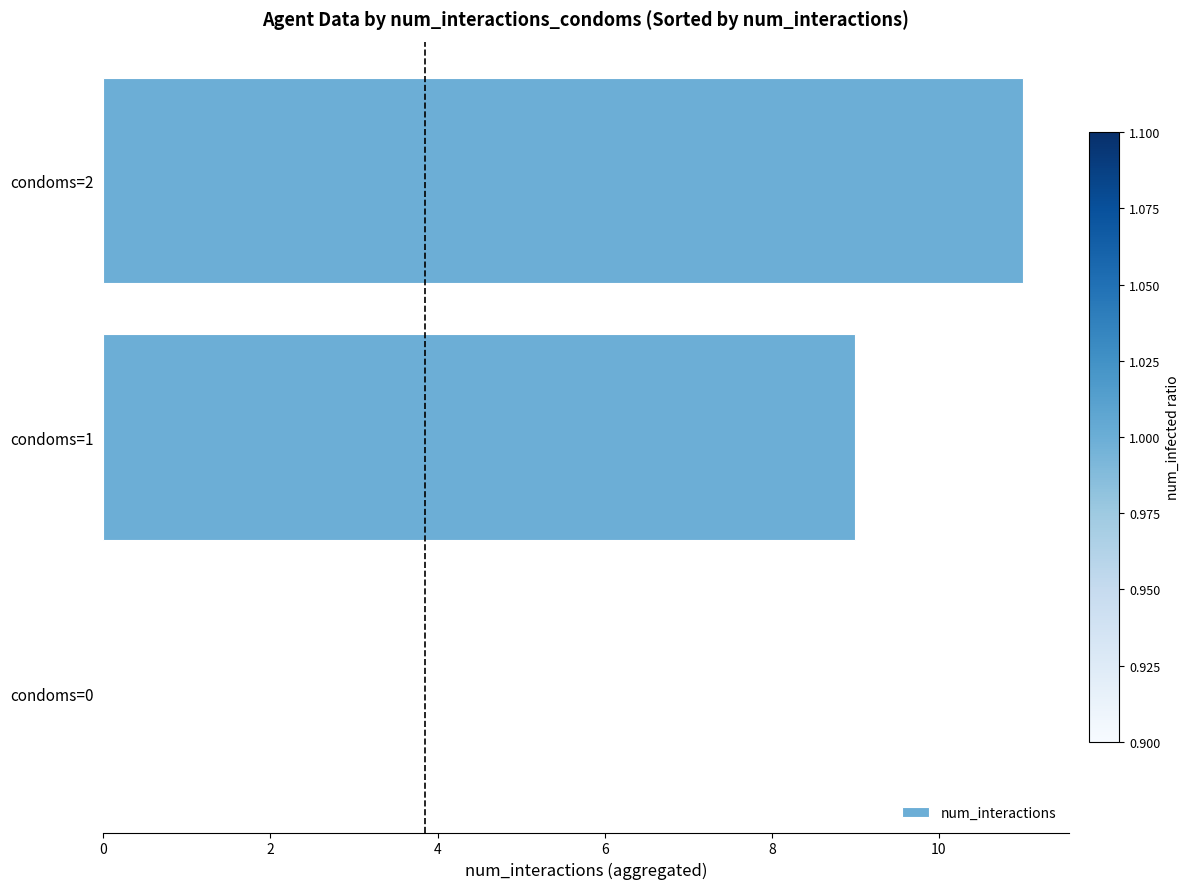

What is the sum of all values?

20